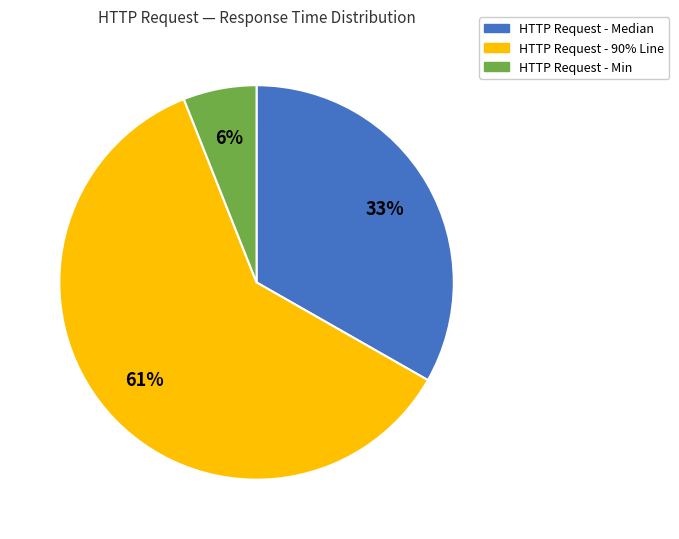

Does HTTP Request - 90% Line represent more than half of the total?

Yes